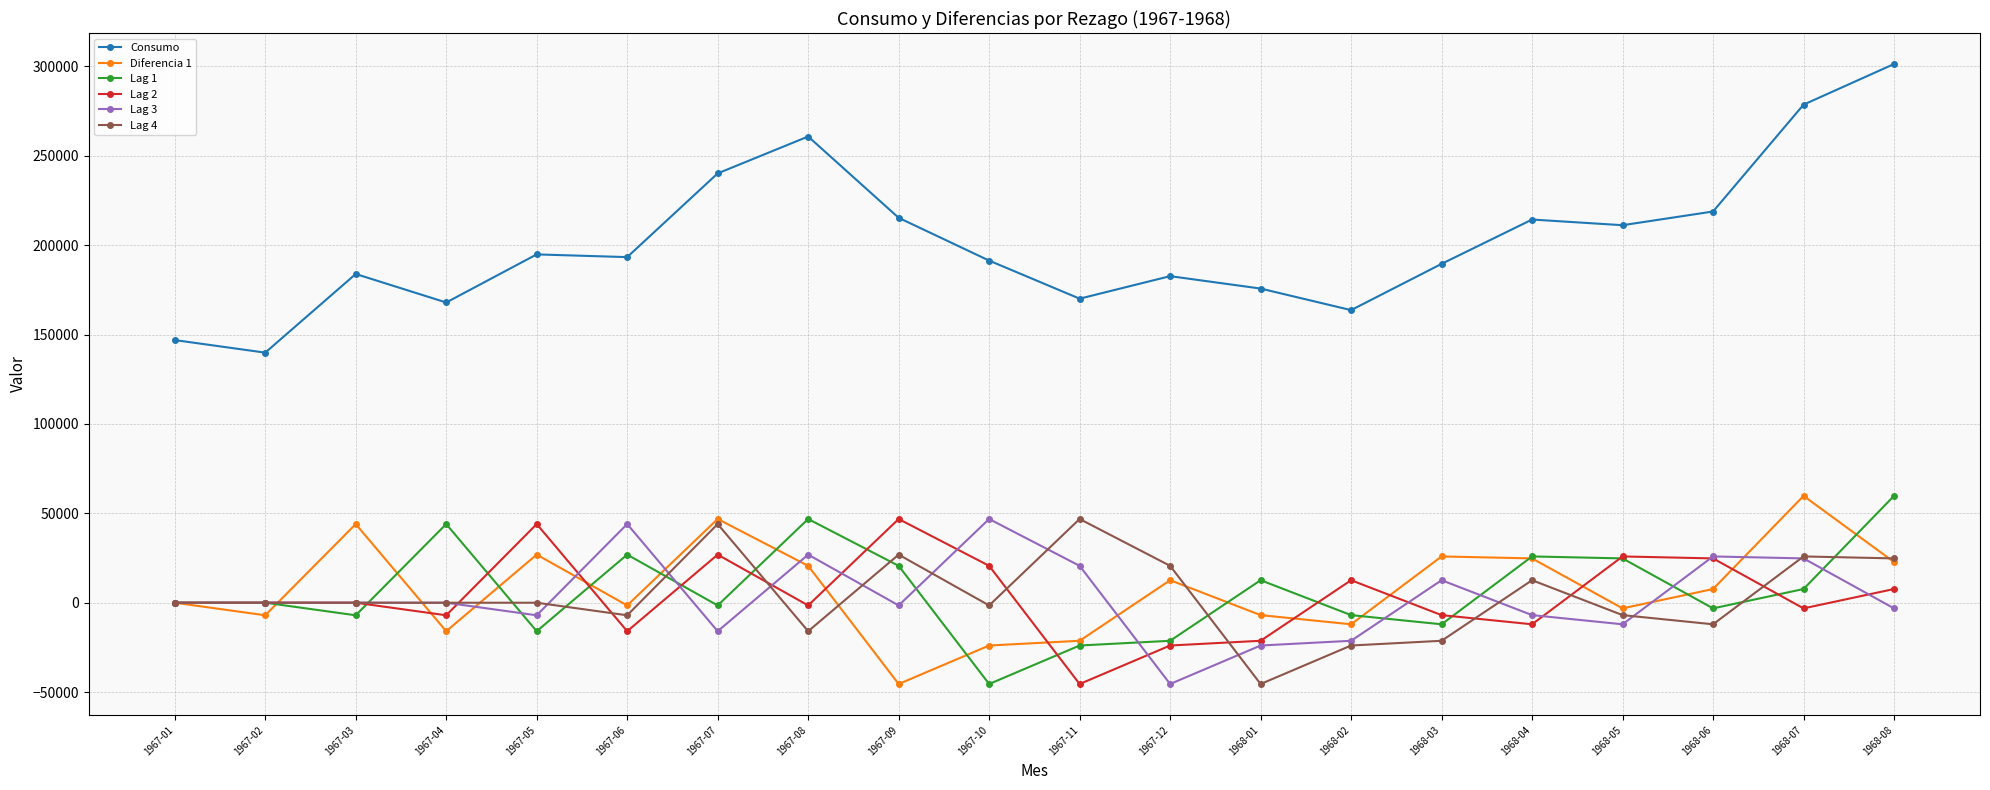

True or false: Lag 1 has more than 1 points higher than both neighbors.

True